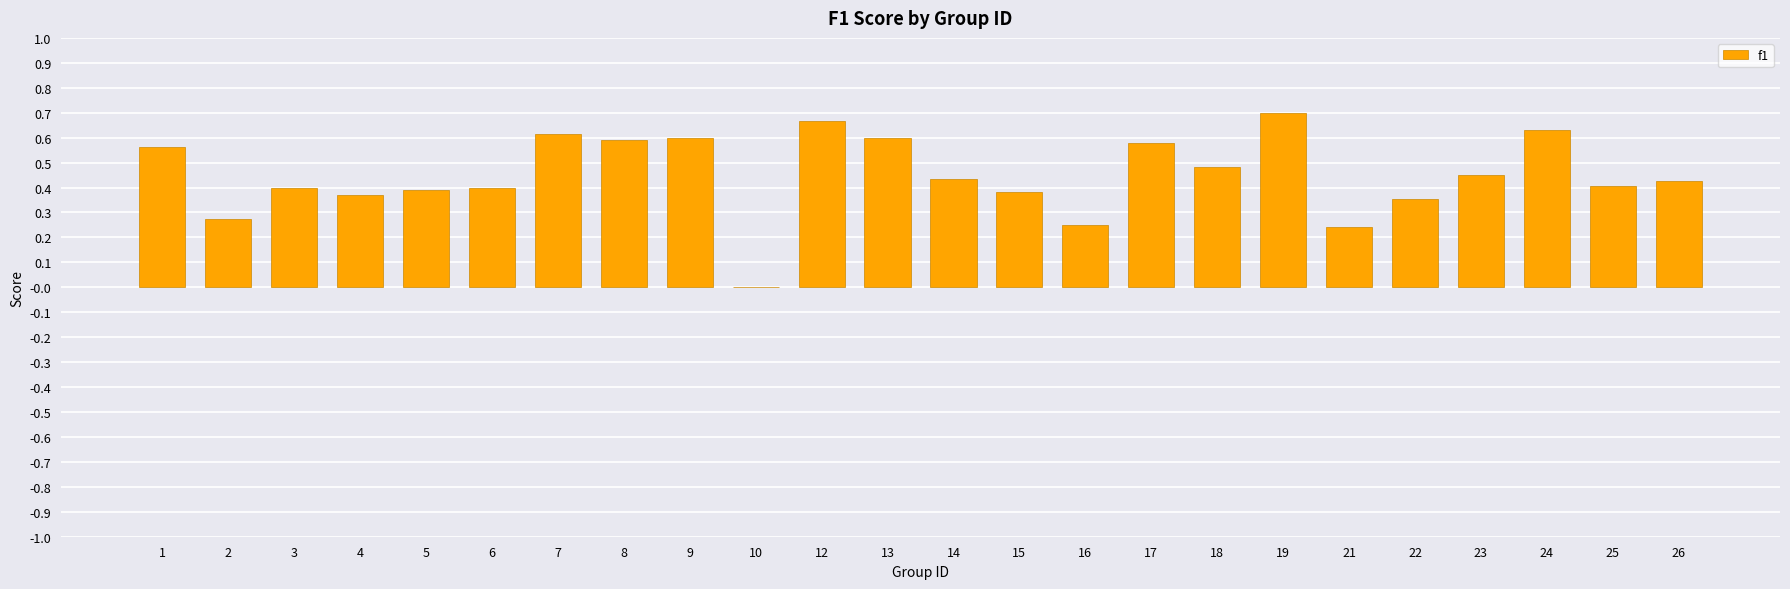

What is the sum of the values at 6 and 22?

0.8